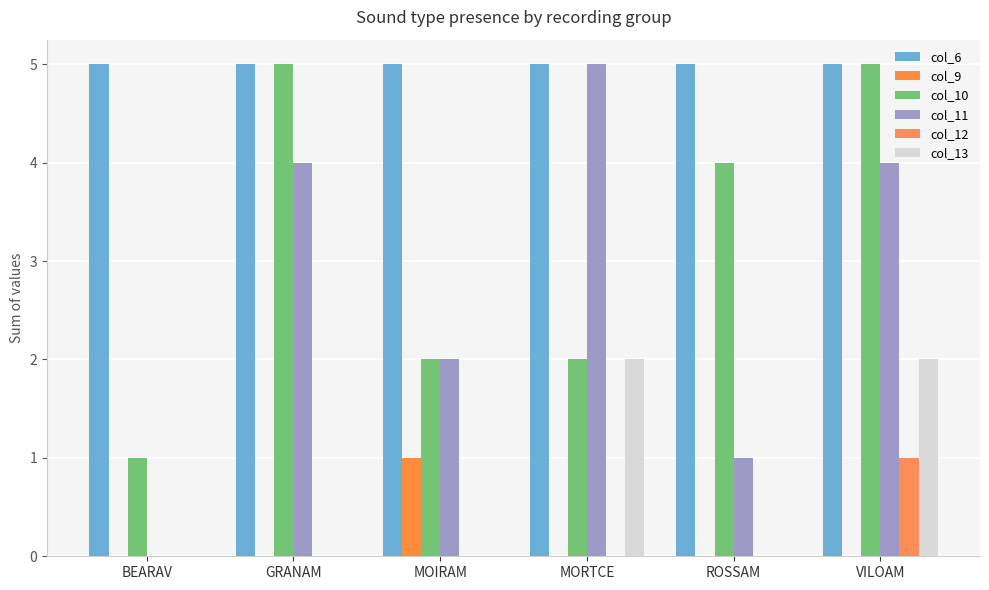

List the series in order of their peak value, highest first.

col_6, col_10, col_11, col_13, col_9, col_12